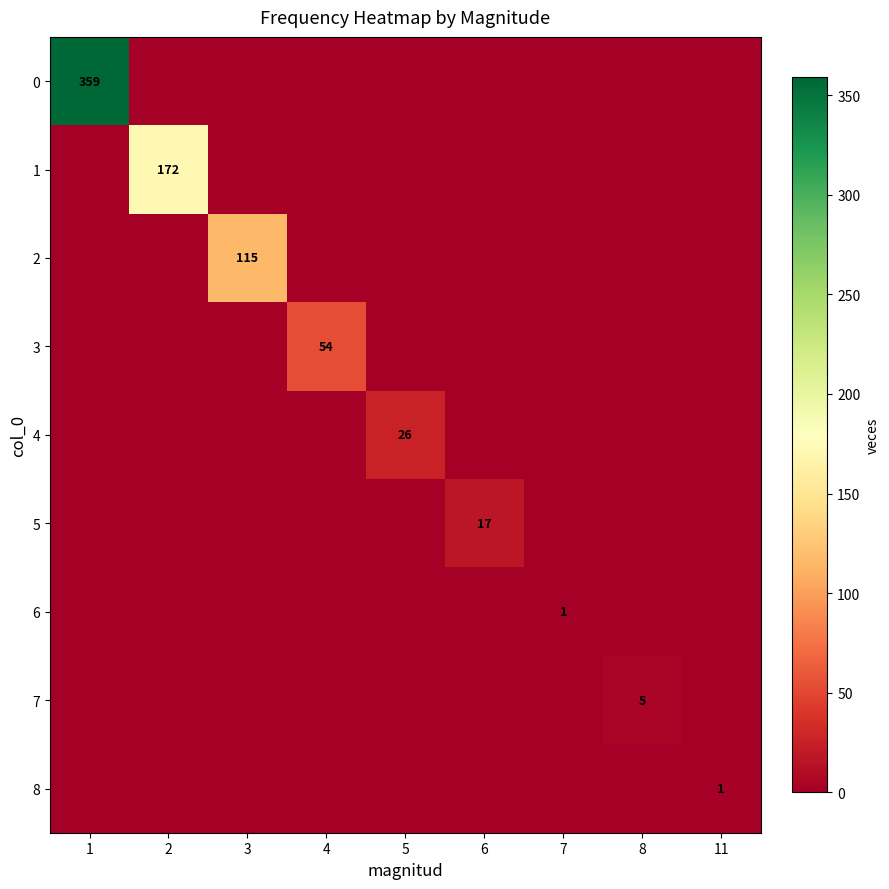

How many 7 values are between 0 and 1?

8